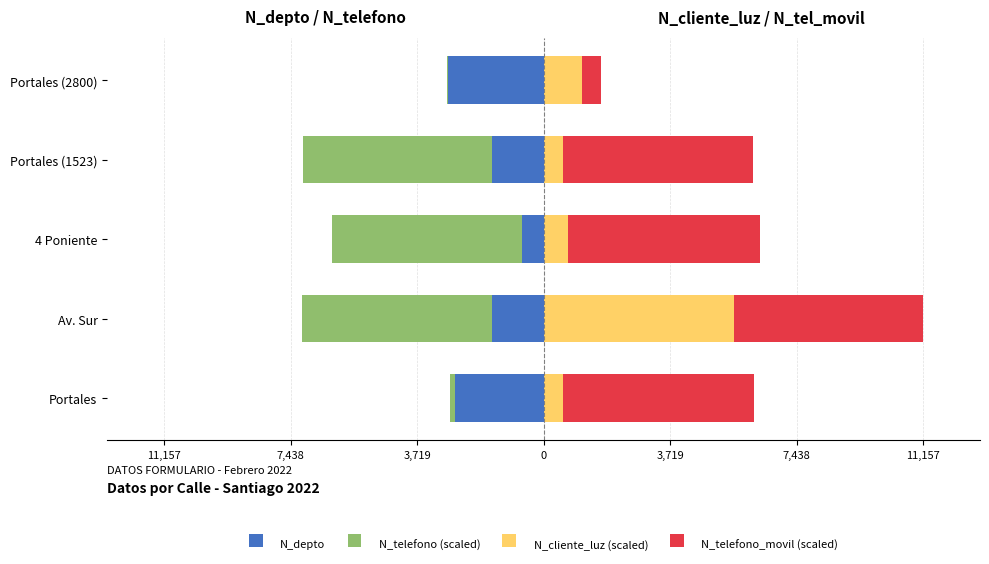

What is the difference between the maximum and minimum values in the N_cliente_luz (scaled) series?

5039.9